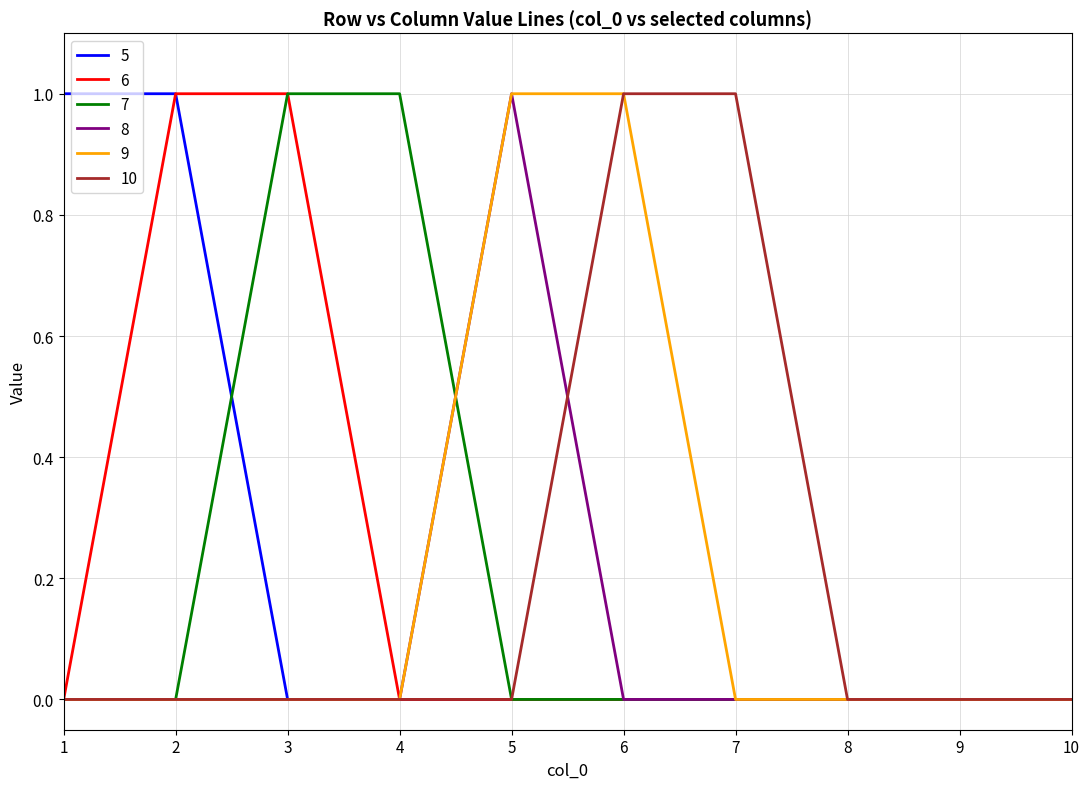

The 9 series shows 1 at 2. True or false?

False